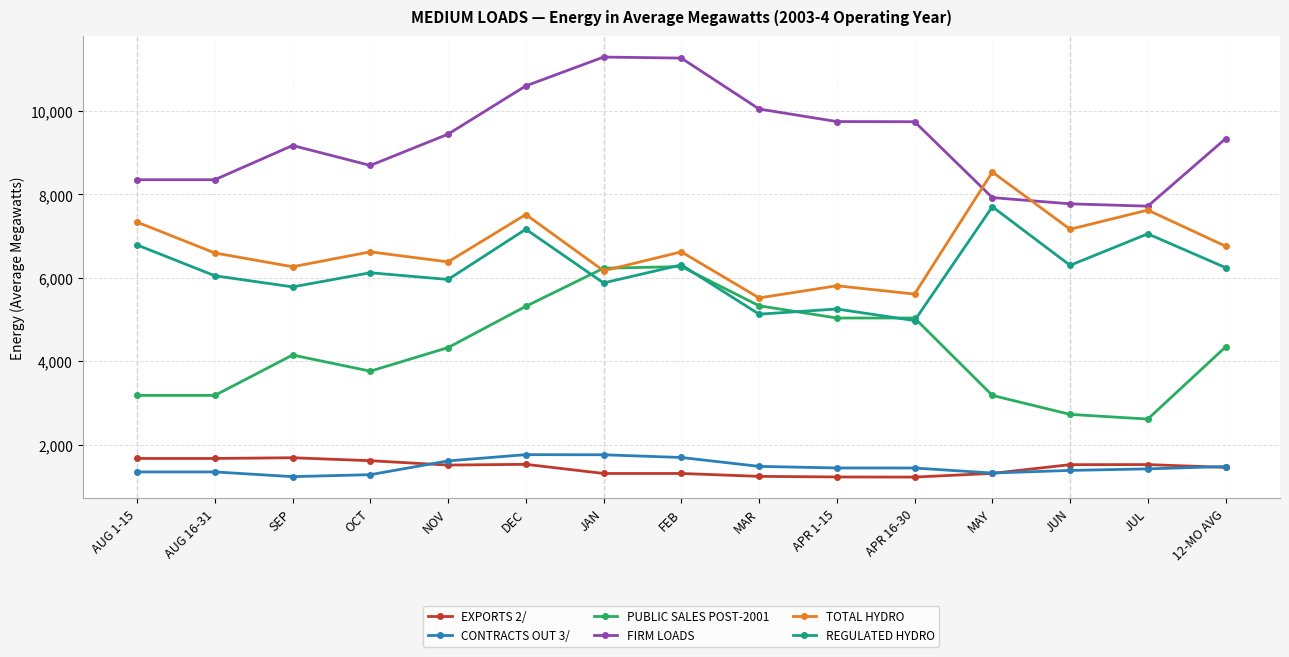

What is the difference between the maximum and second lowest values in the TOTAL HYDRO series?

2925